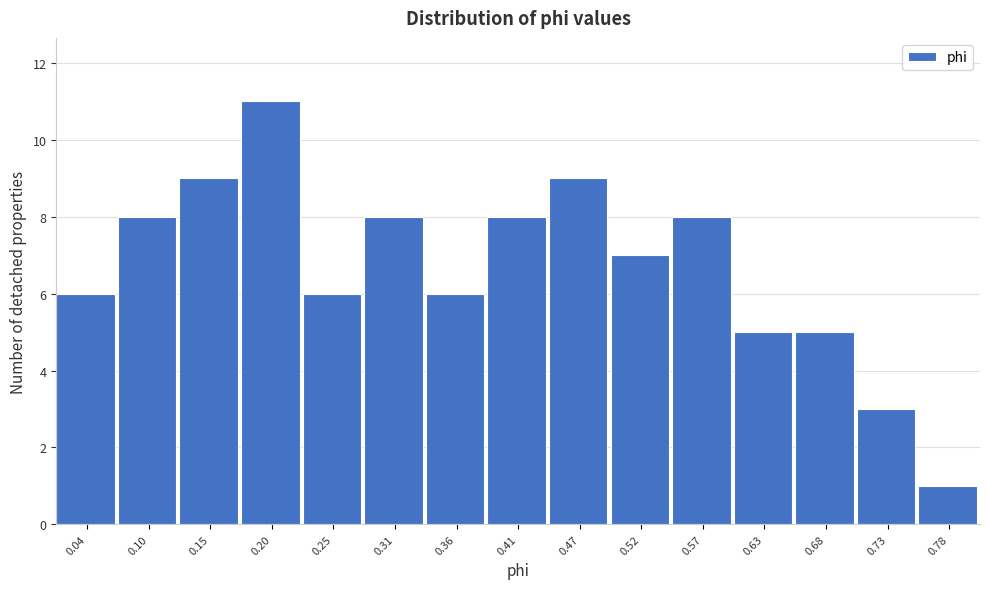

Reading left to right, extract all data points from this chart.

0.04=6	0.10=8	0.15=9	0.20=11	0.25=6	0.31=8	0.36=6	0.41=8	0.47=9	0.52=7	0.57=8	0.63=5	0.68=5	0.73=3	0.78=1